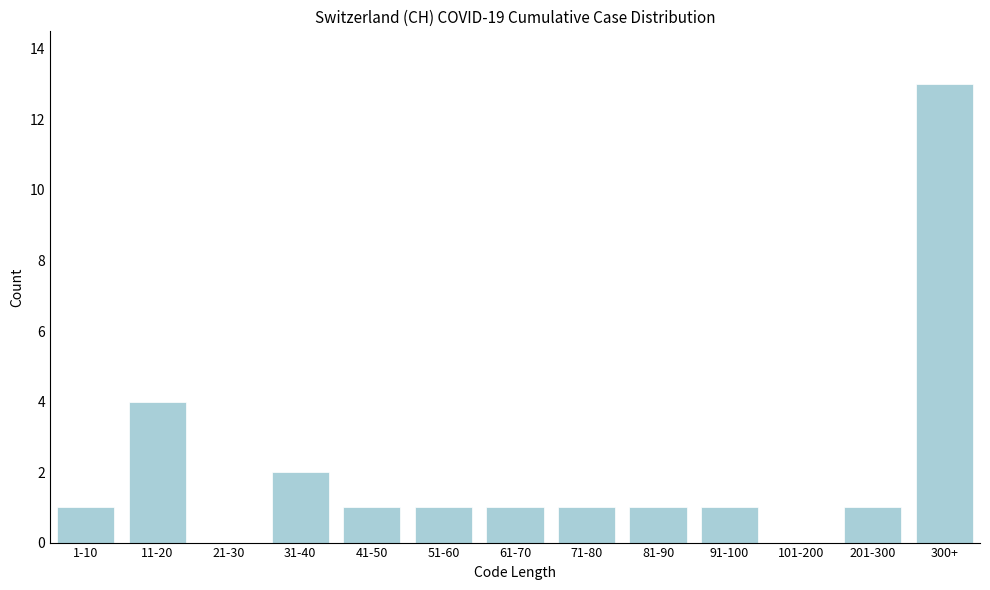

Reading left to right, extract all data points from this chart.

1-10=1	11-20=4	21-30=0	31-40=2	41-50=1	51-60=1	61-70=1	71-80=1	81-90=1	91-100=1	101-200=0	201-300=1	300+=13